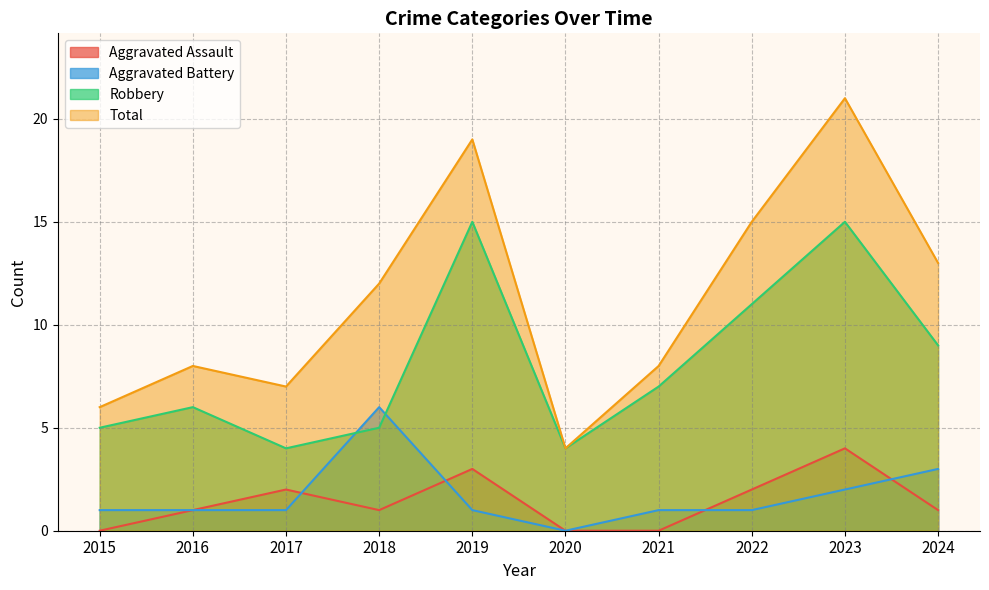

The value of Aggravated Assault at 2021 is 2. True or false?

False